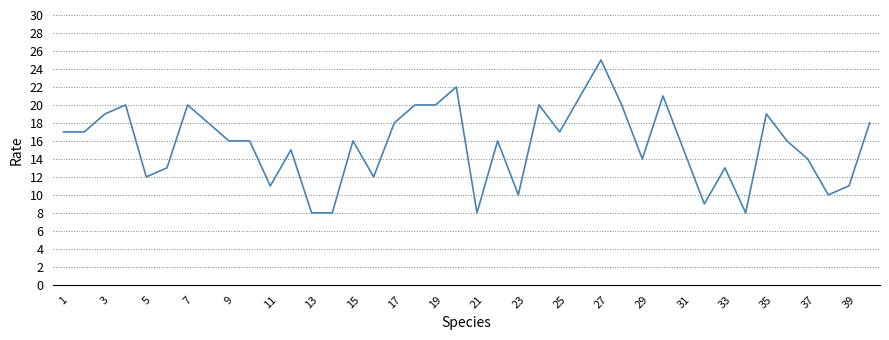

What is the difference between the maximum and minimum values?

17